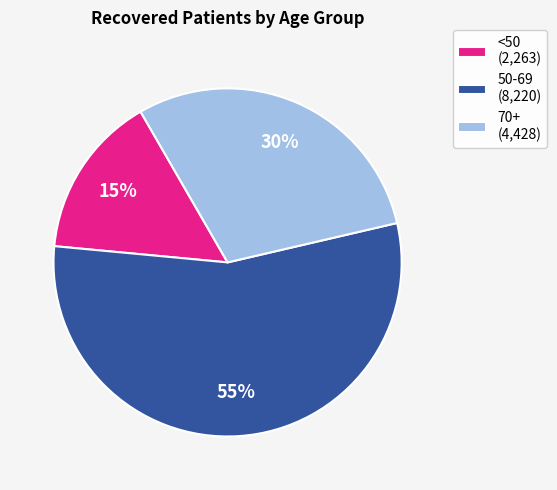

How many slices are in this pie chart?

3